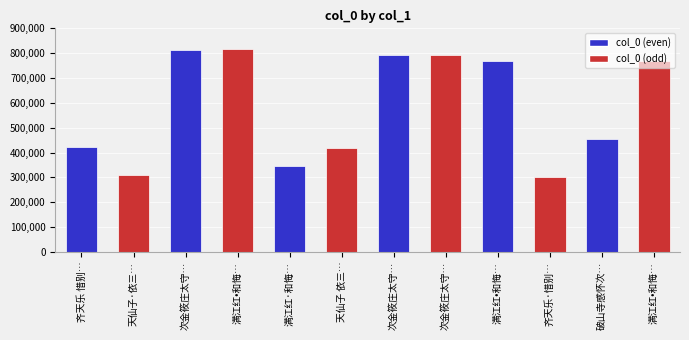

Reading left to right, transcribe all the data shown in this chart.

齐天乐 惜别…=421230	天仙子·依三…=309945	次金筱庄太守…=814007	满江红•和悔…=816481	满江红·和悔…=346890	天仙子 依三…=420045	次金筱庄太守…=793187	次金筱庄太守…=793188	满江红•和悔…=769867	齐天乐·惜别…=300712	破山寺感怀次…=453381	满江红•和悔…=769866